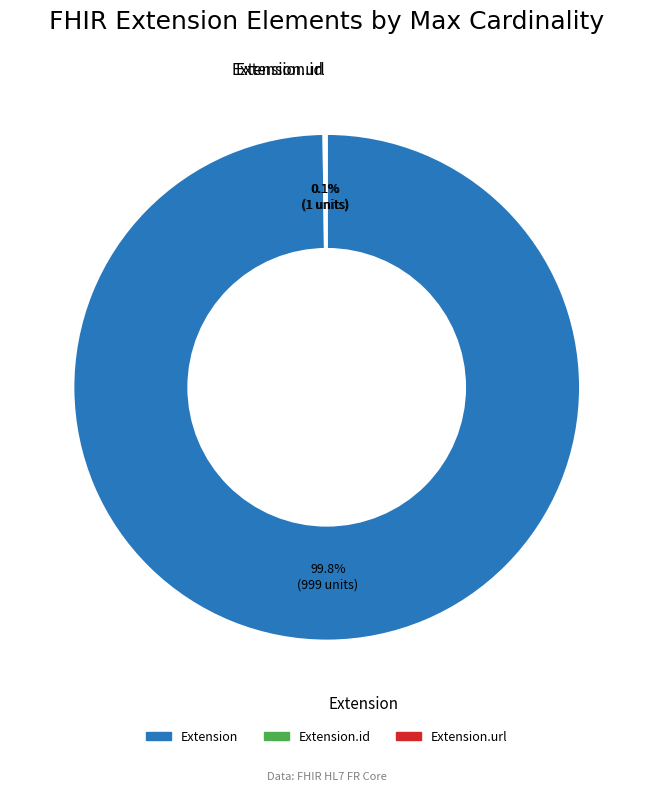

To the nearest percent, what is the average slice percentage?

33%